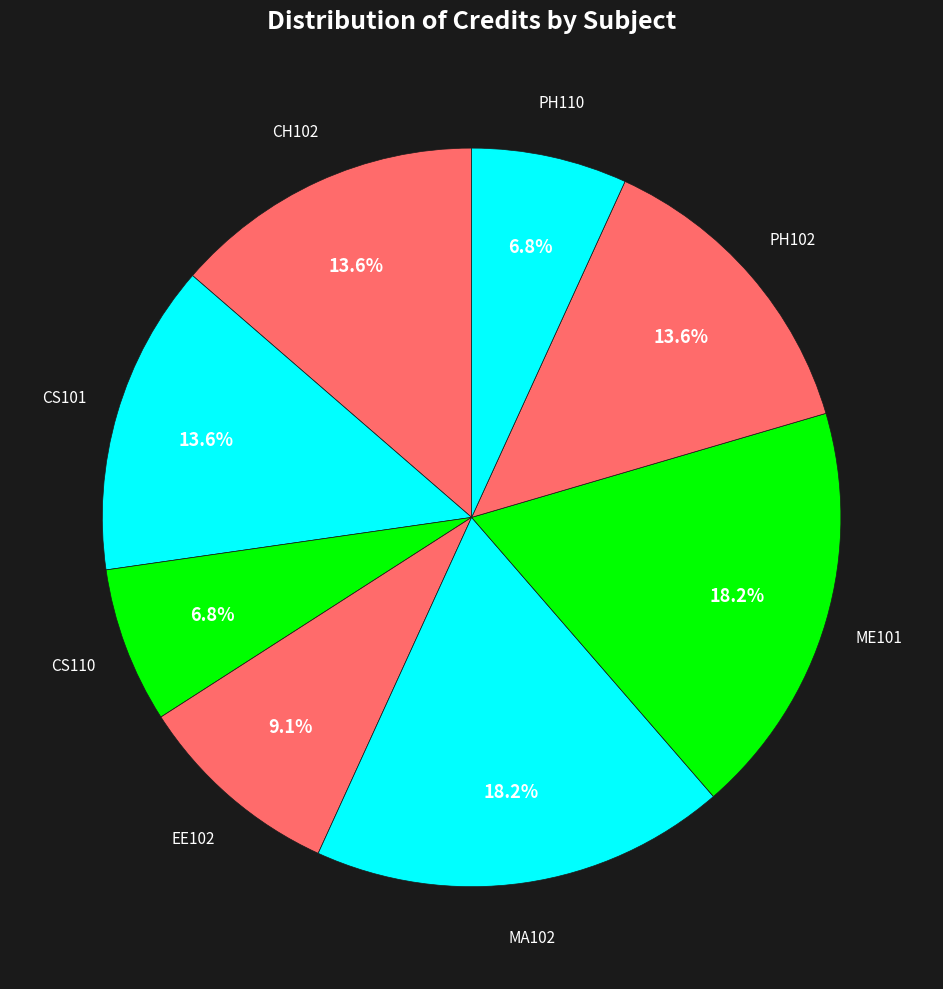

How many slices are in this pie chart?

8